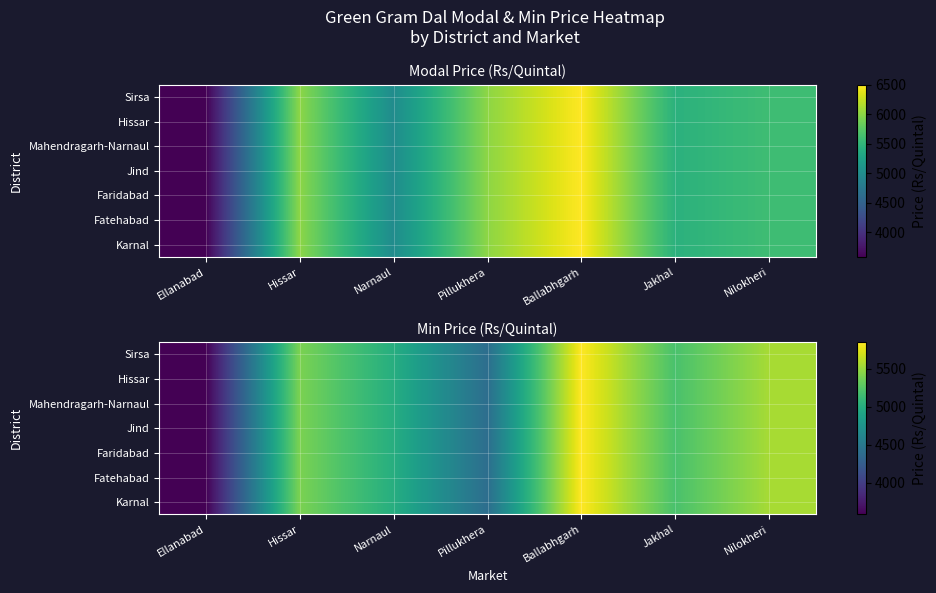

Which category has the highest value in the Hissar series?

Ballabhgarh